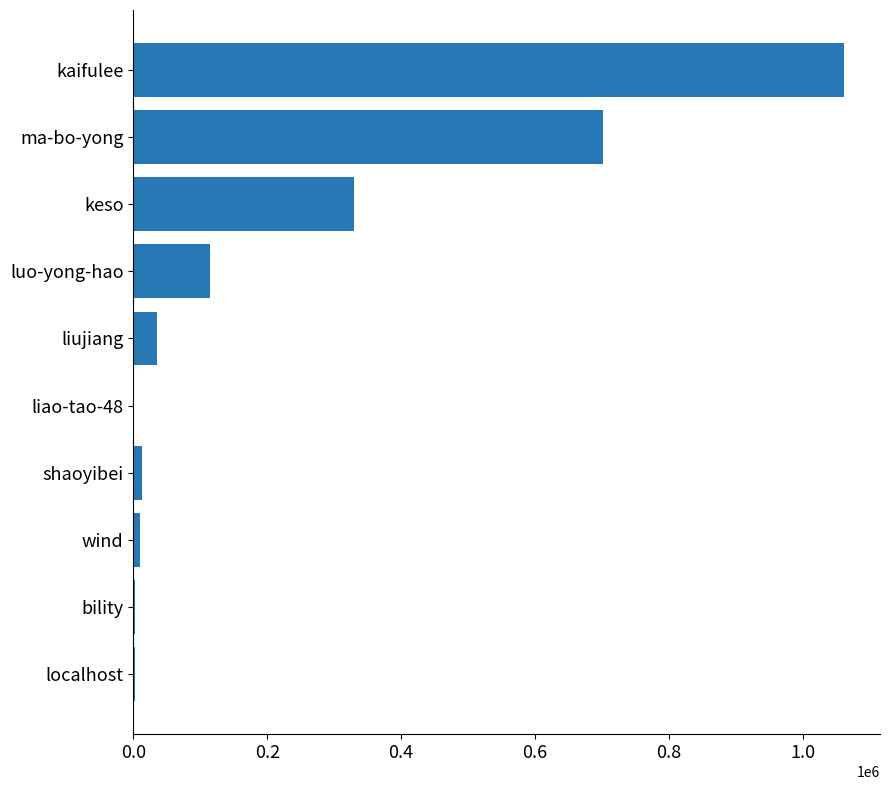

What is the sum of all values?

2271168